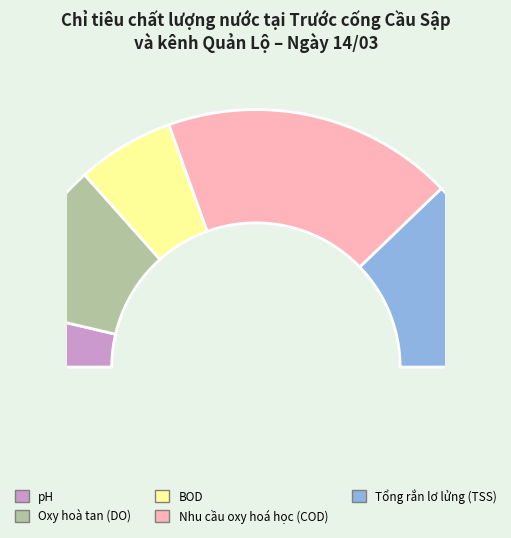

What percentage do Nhu cầu oxy hoá học (COD) and Oxy hoà tan (DO) together represent?

56.1%